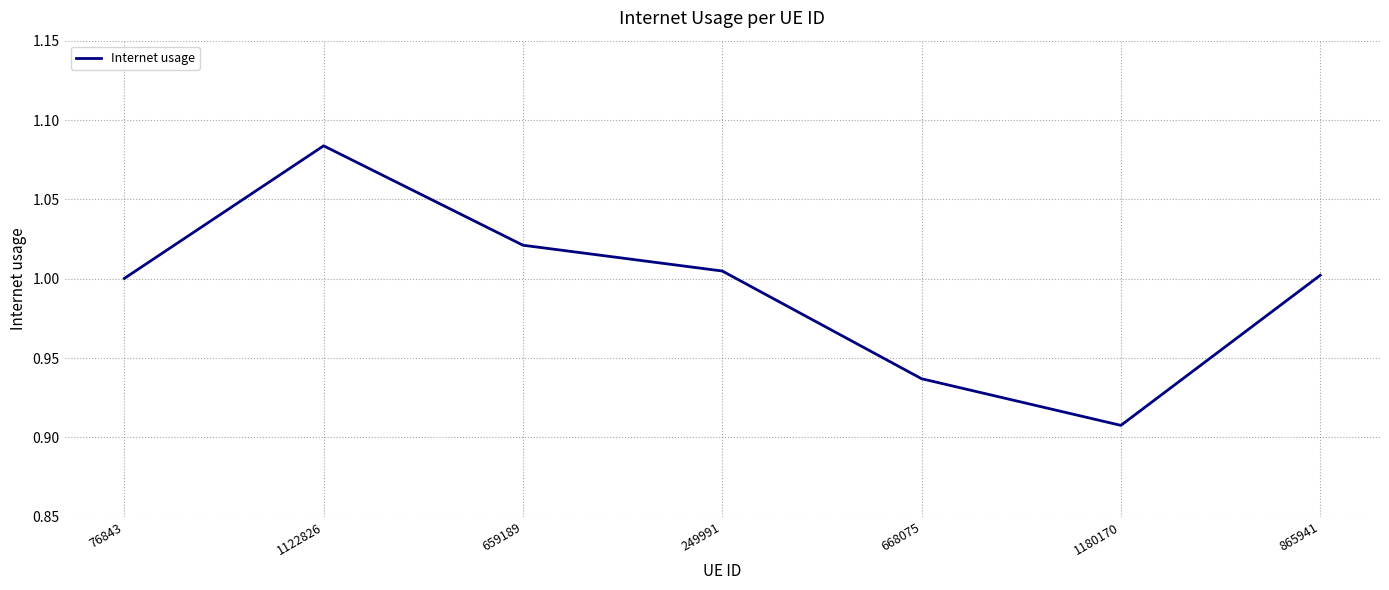

What is the difference between the values at 1122826 and 76843?

0.1